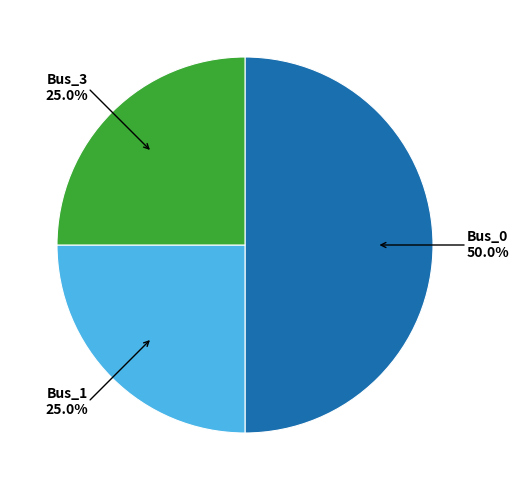

Does Bus_3 25.0% represent more than half of the total?

No